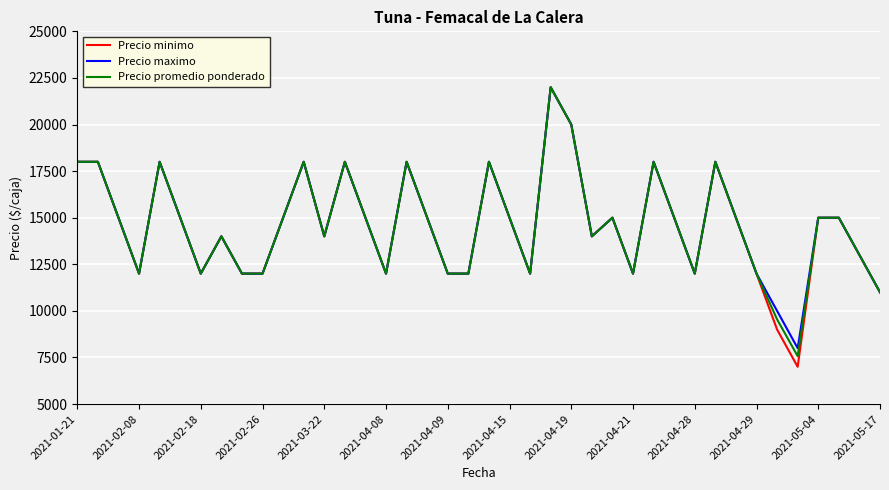

What is the sum of all Precio minimo values?

583000